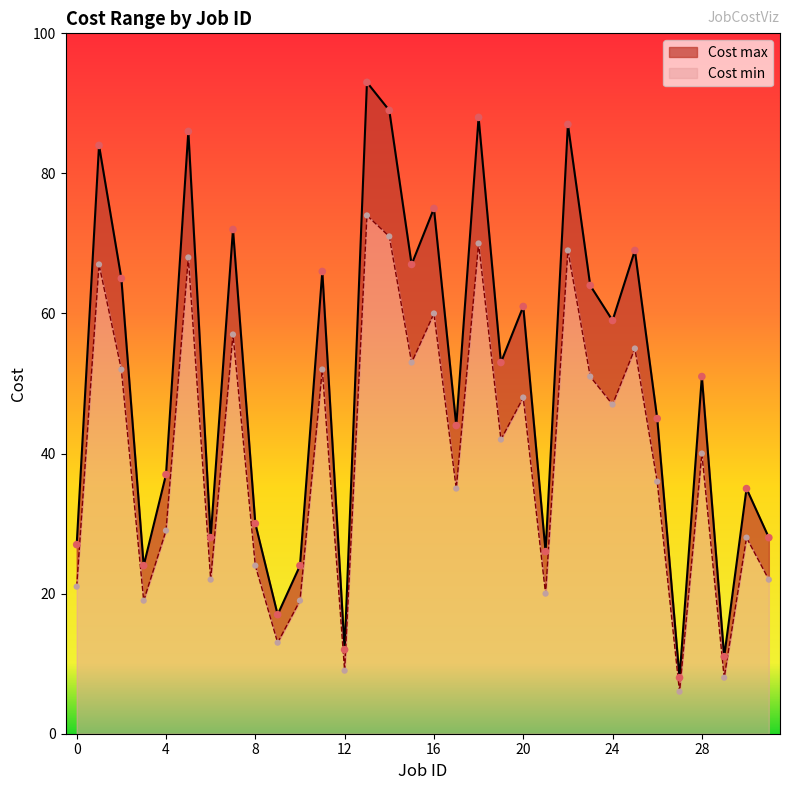

Which series contains the lowest Y value?

Cost min